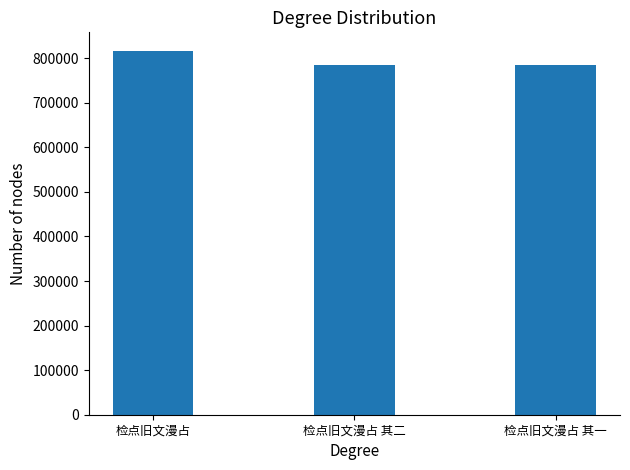

How many bars are there in total?

3